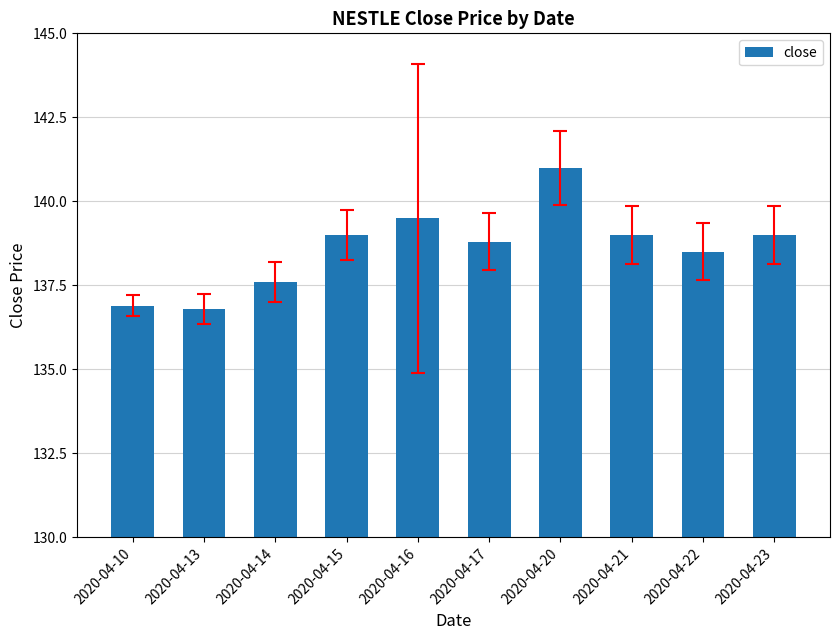

Which label corresponds to the largest value in the chart?

2020-04-20